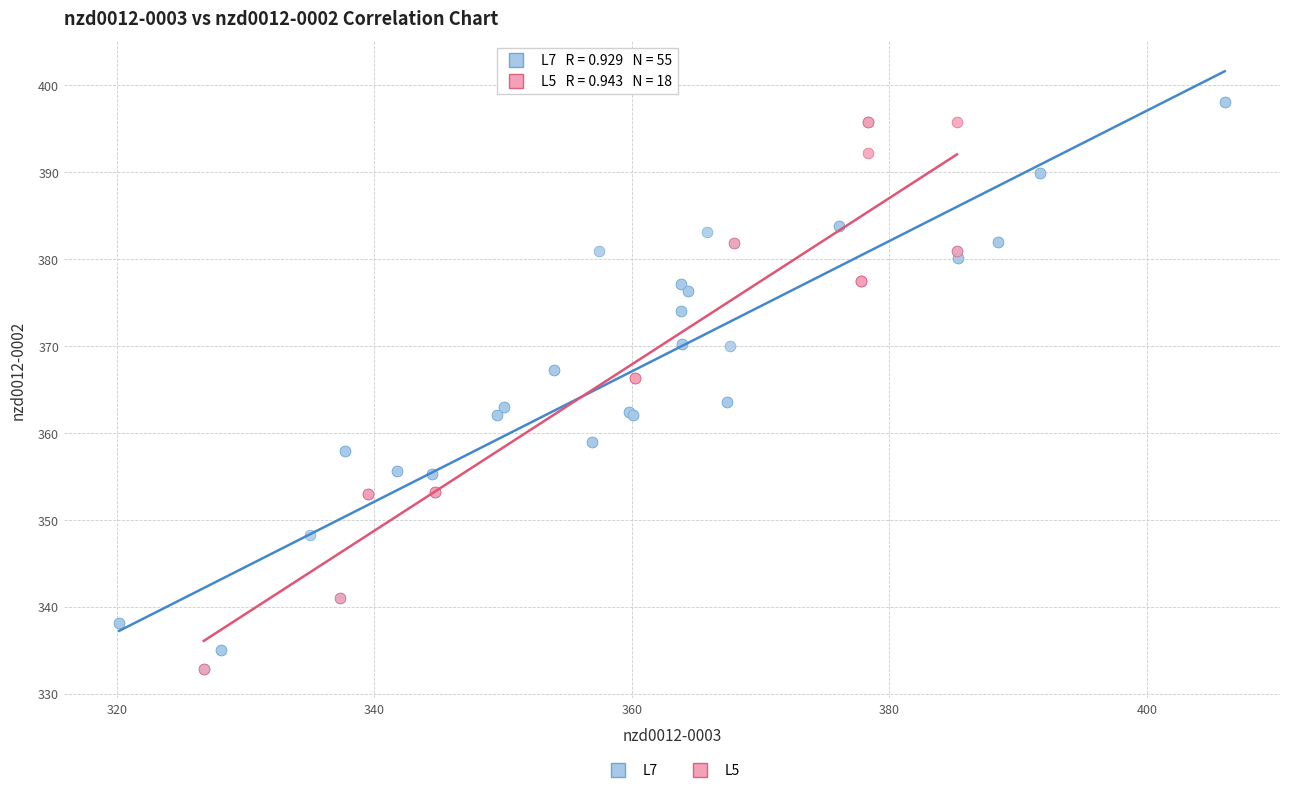

What are all the series names shown in the legend?

L7, L5